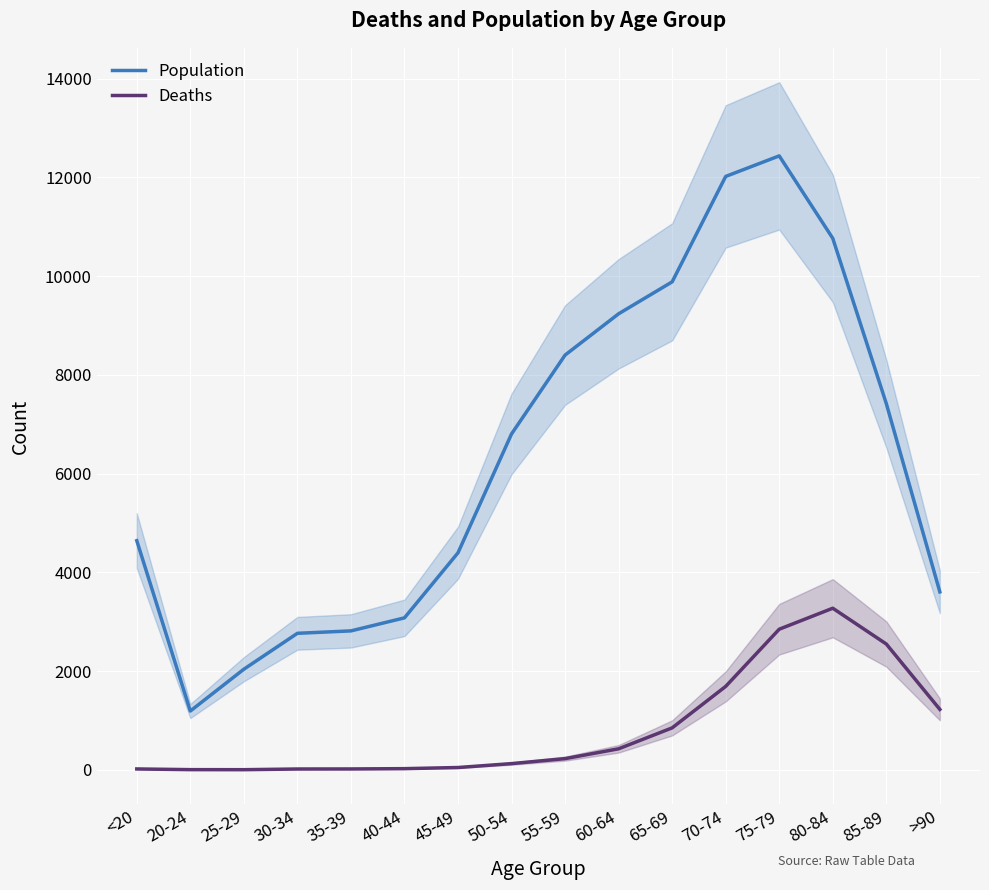

What is the minimum value shown in the chart?

3